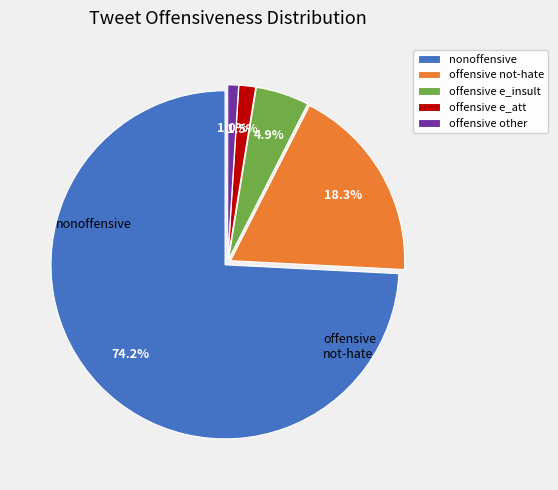

How many slices are in this pie chart?

5